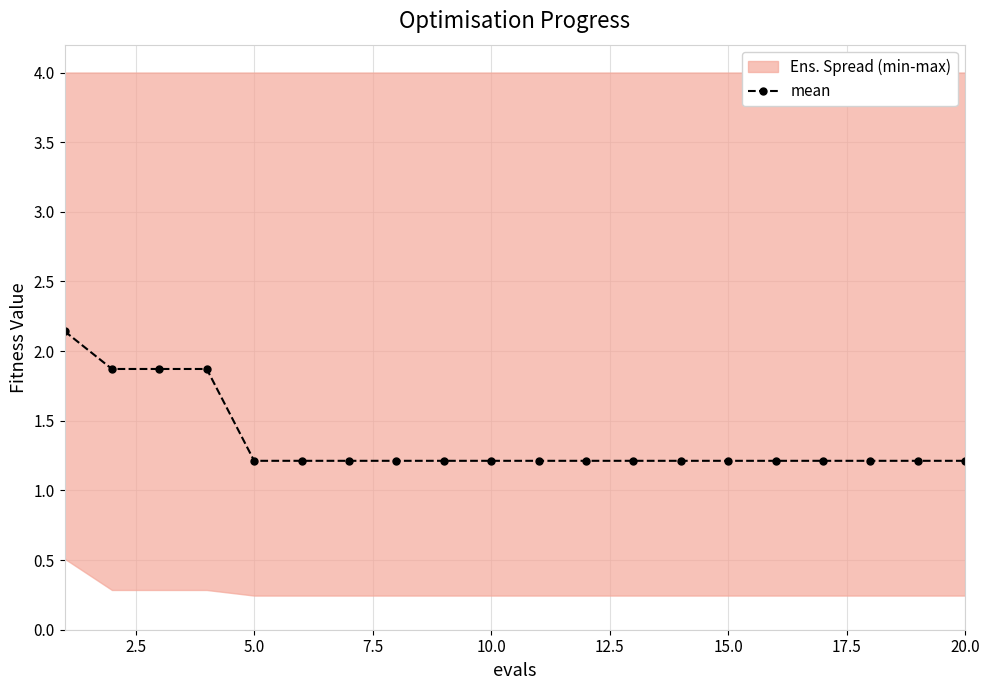

True or false: mean has a value of 1.8 at 5.0.

False